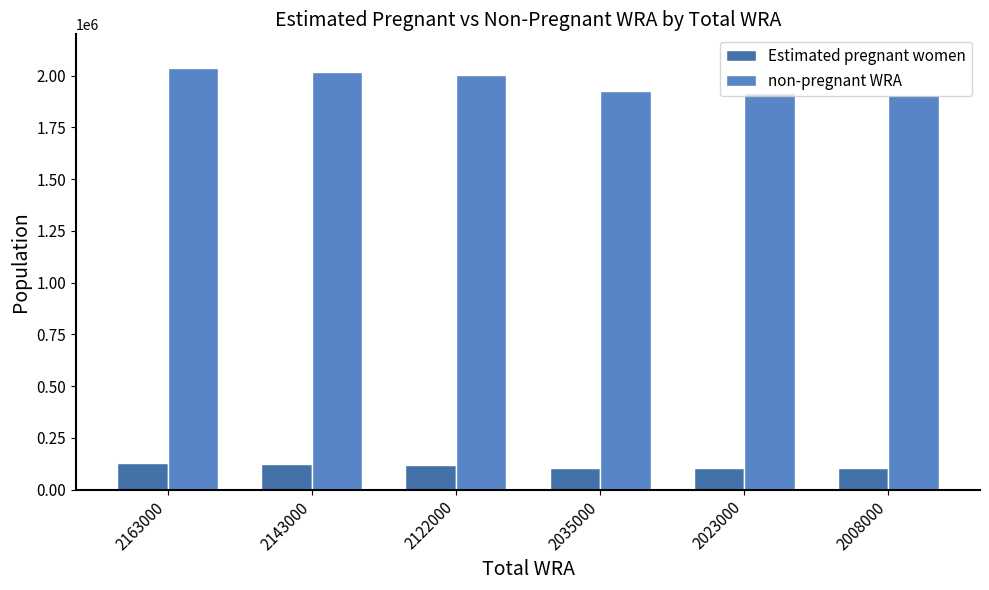

Is it true that non-pregnant WRA equals 723826.9 at 2035000?

False